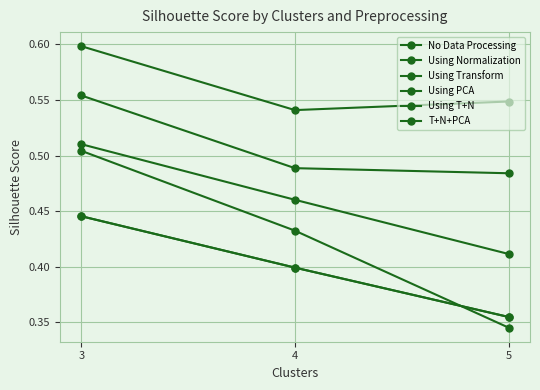

What are all the series names shown in the legend?

No Data Processing, Using Normalization, Using Transform, Using PCA, Using T+N, T+N+PCA